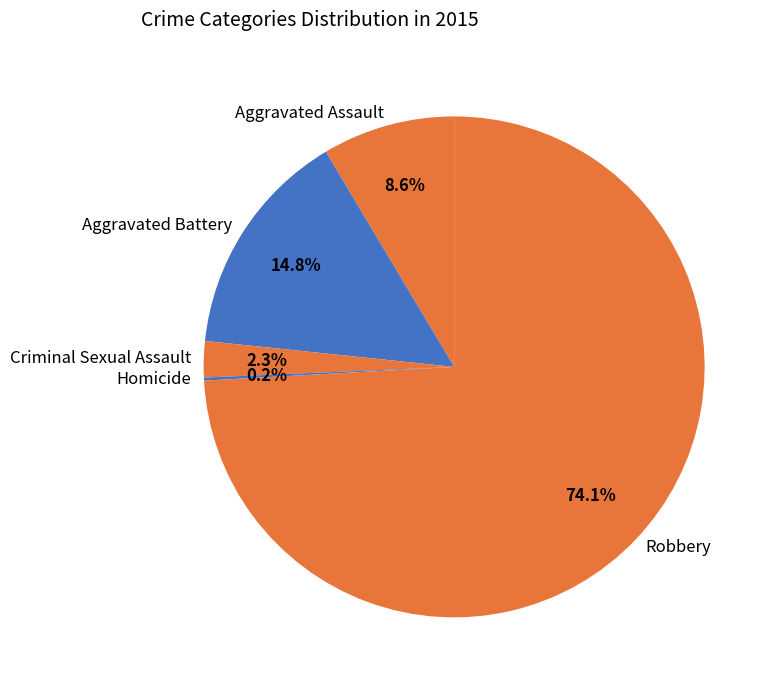

What is the ratio of the value at Criminal Sexual Assault to the value at Aggravated Assault?

0.3